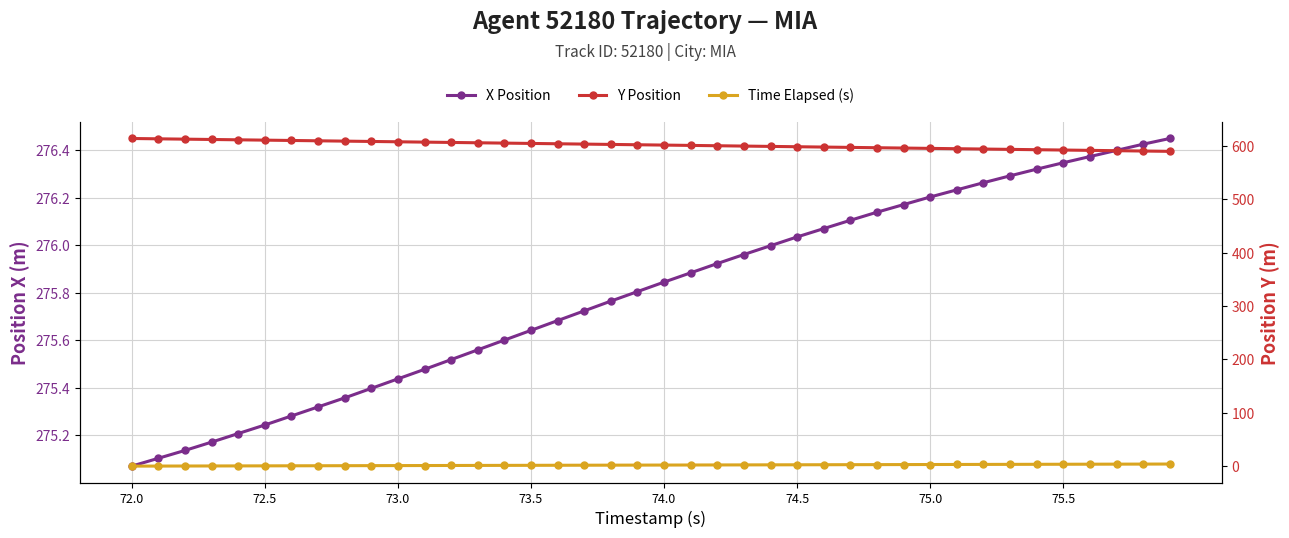

At which label is X Position closest to 275?

72.0